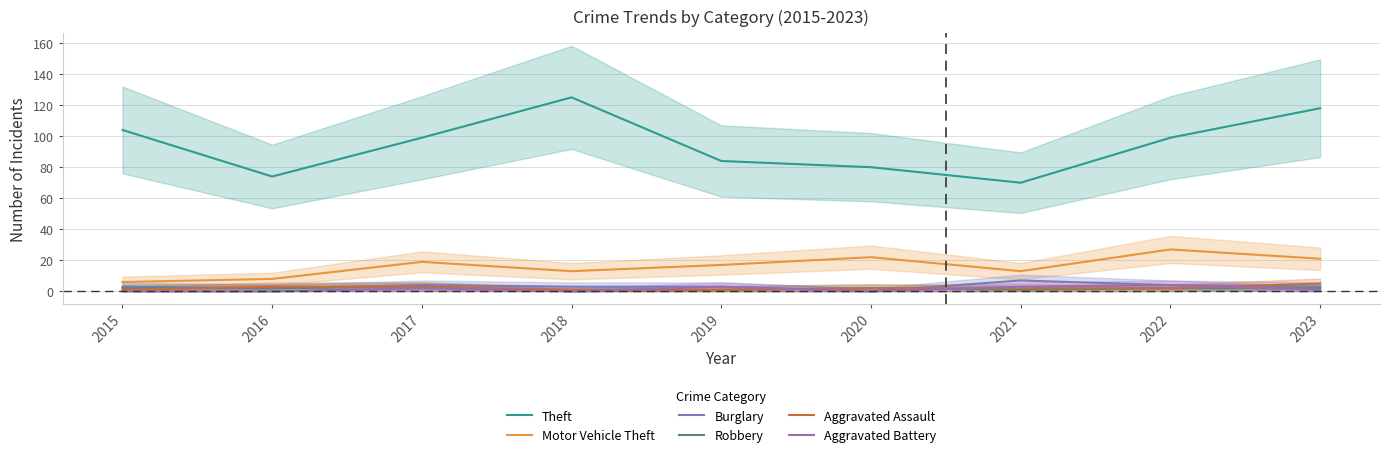

True or false: Aggravated Battery and Motor Vehicle Theft cross at least once.

False